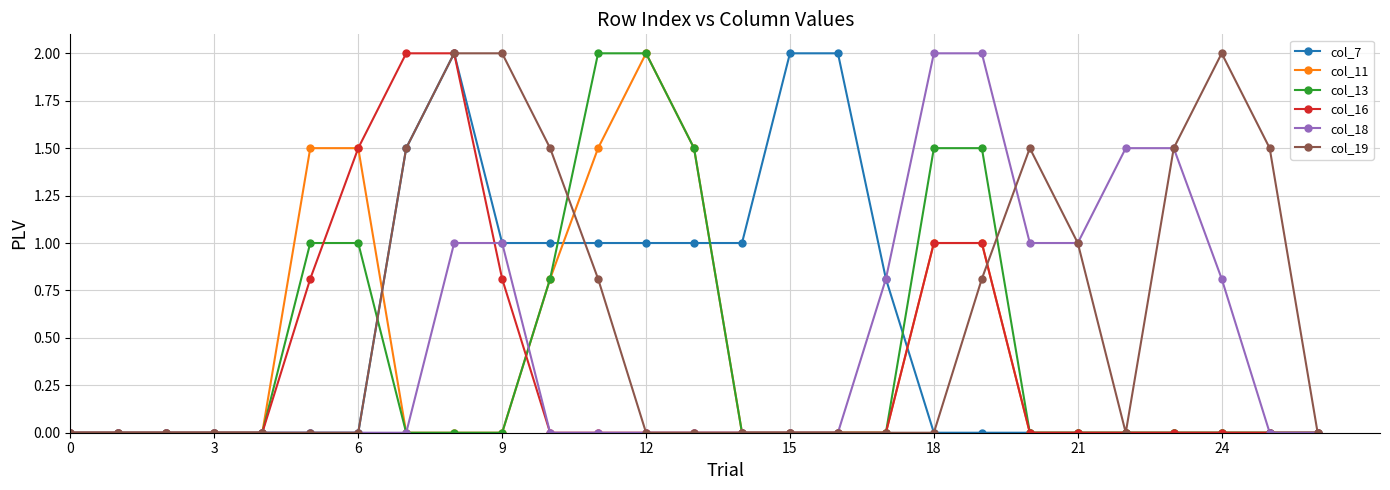

Reading left to right, list all the values displayed in this chart.

col_7: 0.0	0.0	0.0	0.0	0.0	0.0	0.0	1.5	2.0	1.0	1.0	1.0	1.0	1.0	1.0	2.0	2.0	0.8	0.0	0.0	0.0	0.0	0.0	0.0	0.0	0.0	0.0
col_11: 0.0	0.0	0.0	0.0	0.0	1.5	1.5	0.0	0.0	0.0	0.8	1.5	2.0	1.5	0.0	0.0	0.0	0.0	1.0	1.0	0.0	0.0	0.0	0.0	0.0	0.0	0.0
col_13: 0.0	0.0	0.0	0.0	0.0	1.0	1.0	0.0	0.0	0.0	0.8	2.0	2.0	1.5	0.0	0.0	0.0	0.0	1.5	1.5	0.0	0.0	0.0	0.0	0.0	0.0	0.0
col_16: 0.0	0.0	0.0	0.0	0.0	0.8	1.5	2.0	2.0	0.8	0.0	0.0	0.0	0.0	0.0	0.0	0.0	0.0	1.0	1.0	0.0	0.0	0.0	0.0	0.0	0.0	0.0
col_18: 0.0	0.0	0.0	0.0	0.0	0.0	0.0	0.0	1.0	1.0	0.0	0.0	0.0	0.0	0.0	0.0	0.0	0.8	2.0	2.0	1.0	1.0	1.5	1.5	0.8	0.0	0.0
col_19: 0.0	0.0	0.0	0.0	0.0	0.0	0.0	1.5	2.0	2.0	1.5	0.8	0.0	0.0	0.0	0.0	0.0	0.0	0.0	0.8	1.5	1.0	0.0	1.5	2.0	1.5	0.0